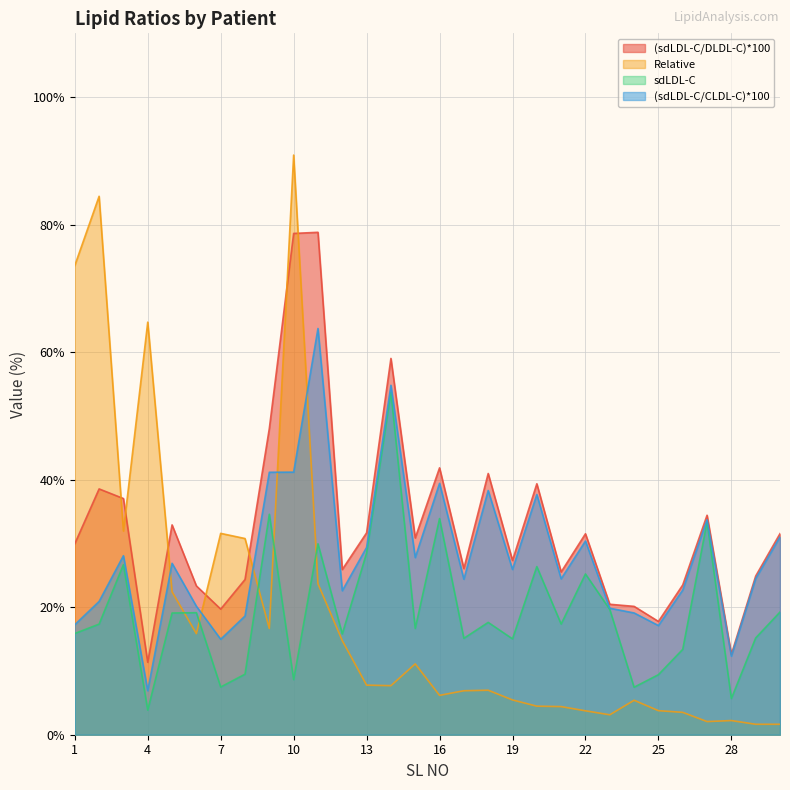

The value of (sdLDL-C/CLDL-C)*100 at 28 is 12.3. True or false?

True